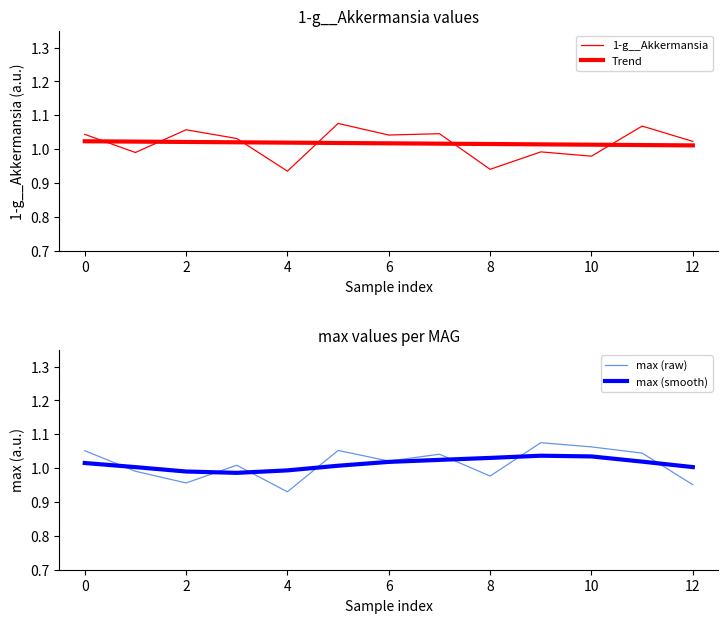

What is the sum of all max (raw) values?

13.2